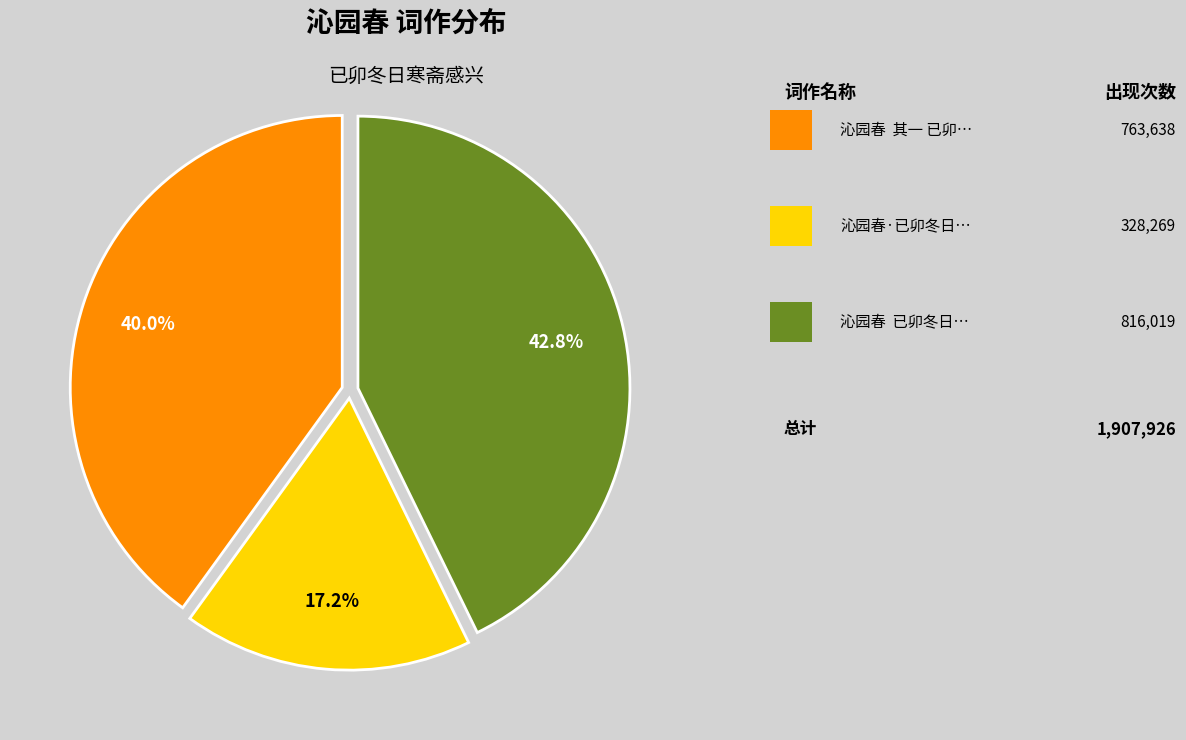

Is there a majority slice in this chart?

No